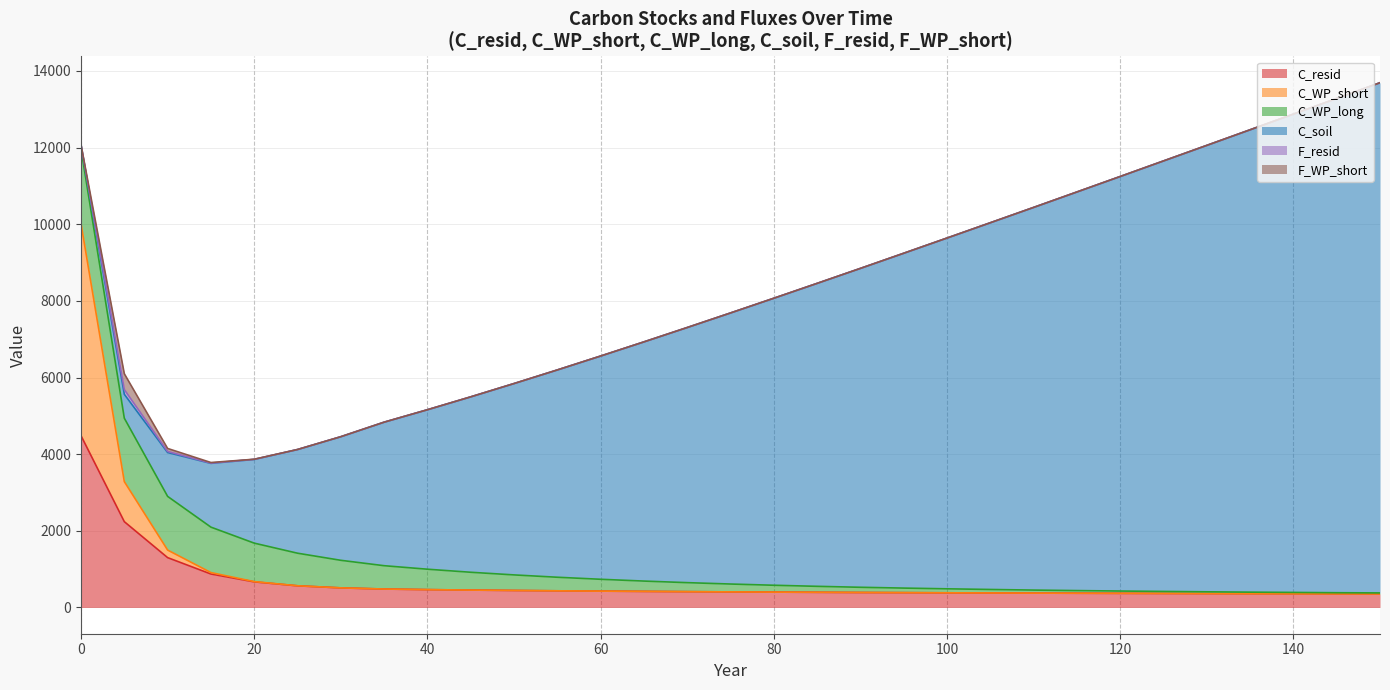

True or false: C_soil has a value of 14537.3 at 120.

False